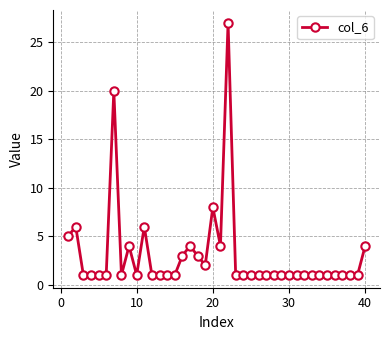

What is the greatest value displayed?

27